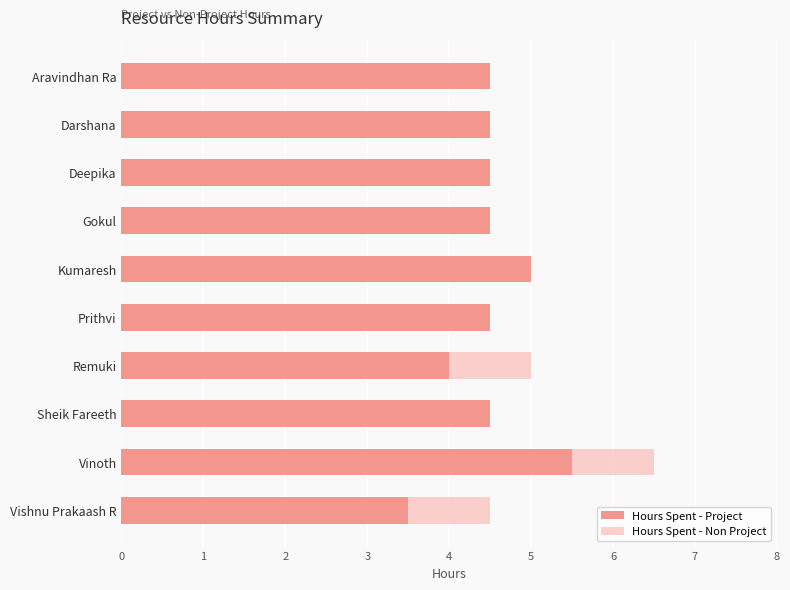

What is the sum of all Hours Spent - Project values?

45.0